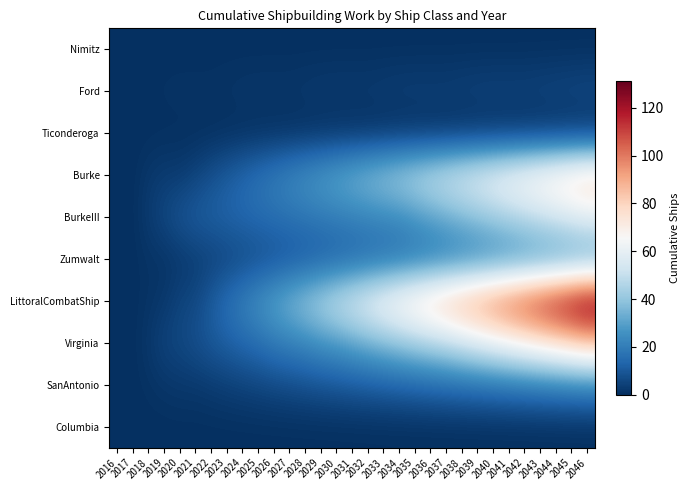

What is the spread (max minus min) of values at 2031?

56.0